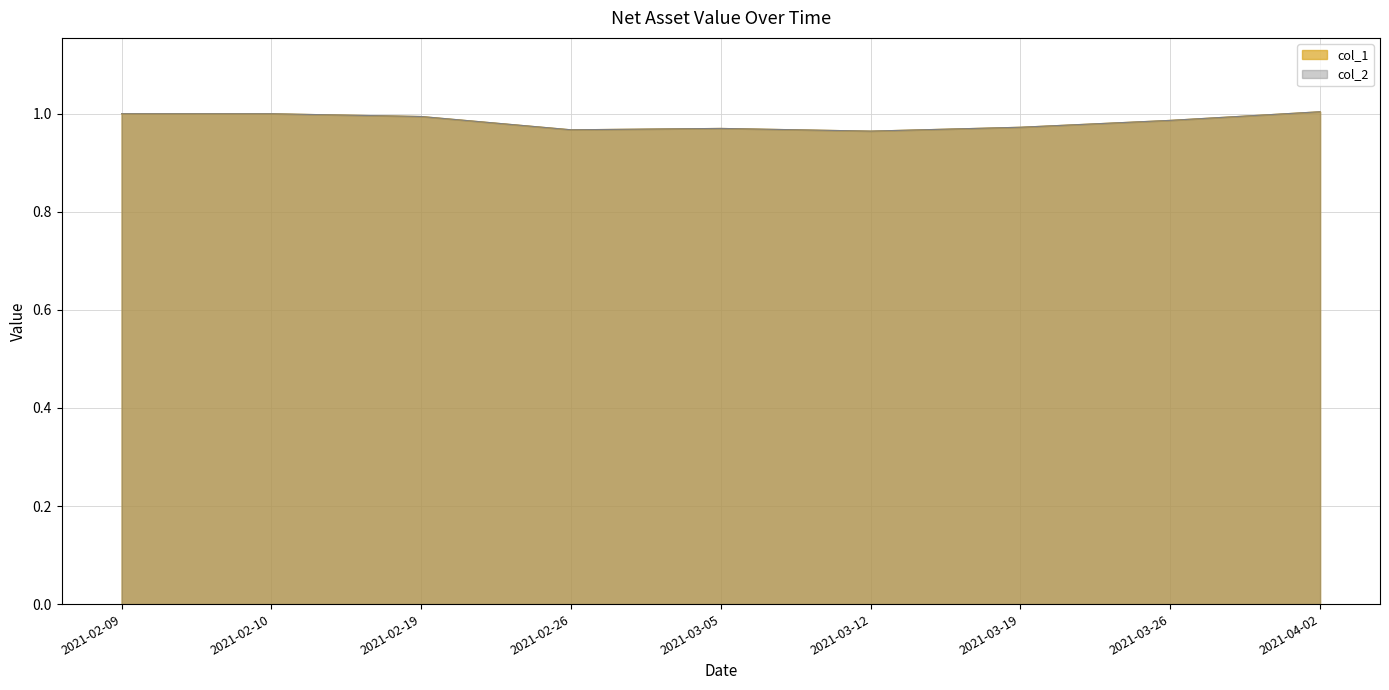

What is the total value across all series at 2021-03-19?

1.9